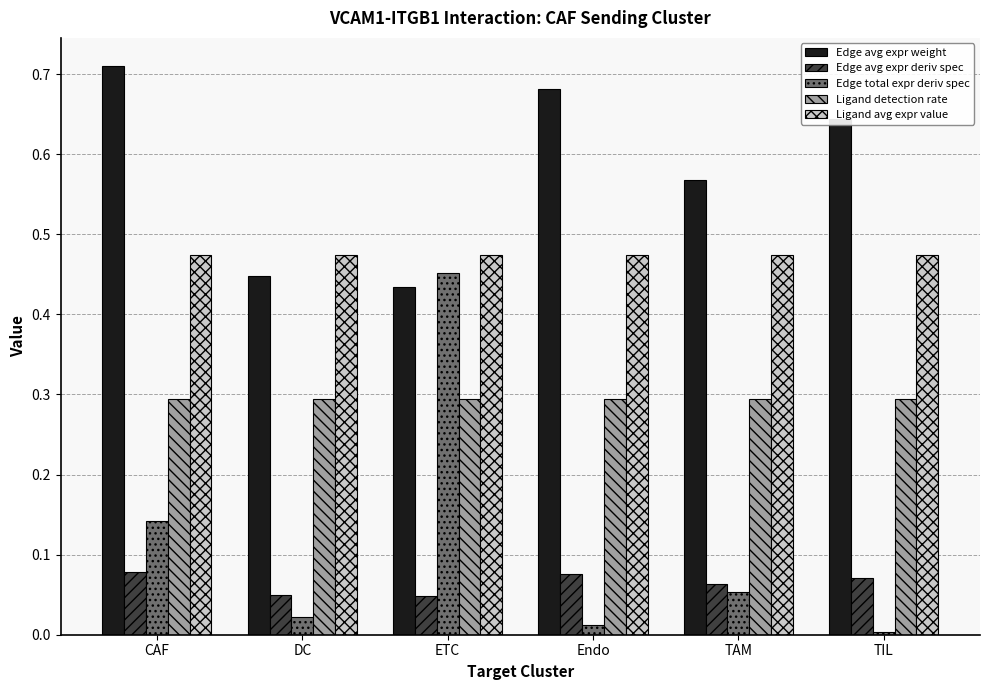

What is the difference between the maximum and minimum values in the Edge avg expr weight series?

0.3